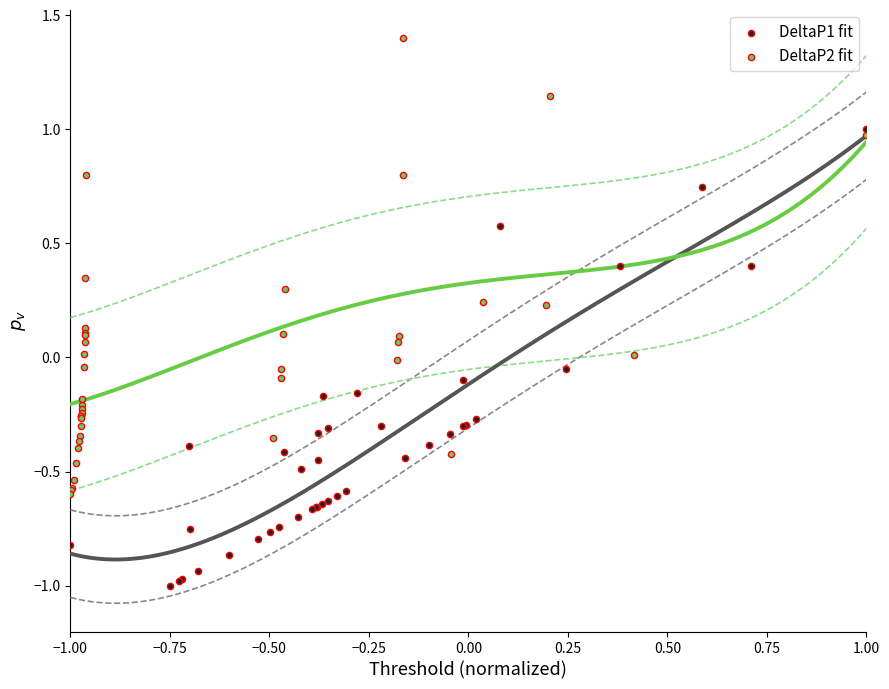

Which series reaches the maximum Y coordinate?

DeltaP2 fit